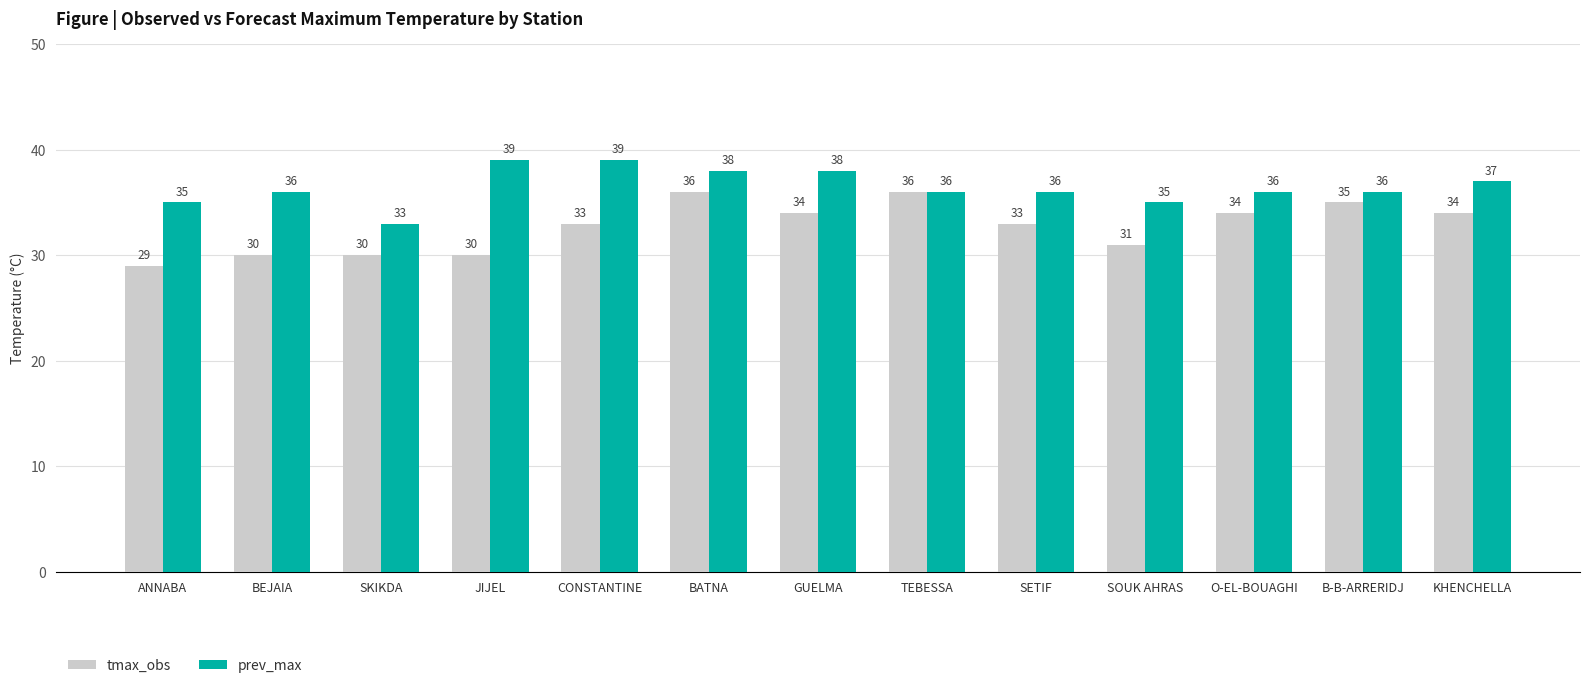

What is the difference between the tmax_obs values at SETIF and SKIKDA?

3